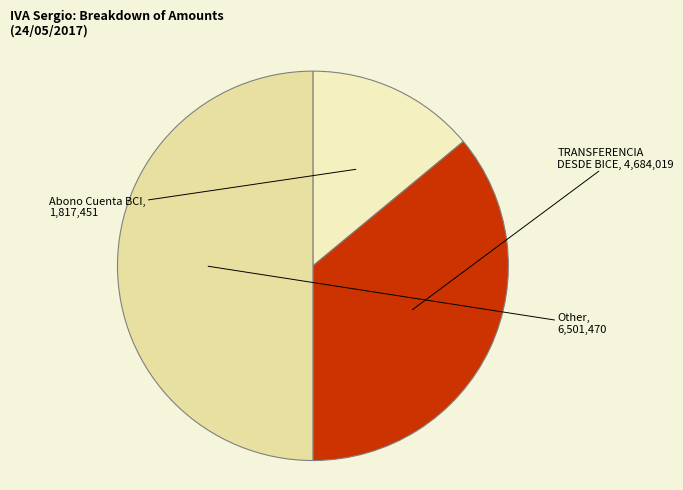

How many slices are in this pie chart?

3